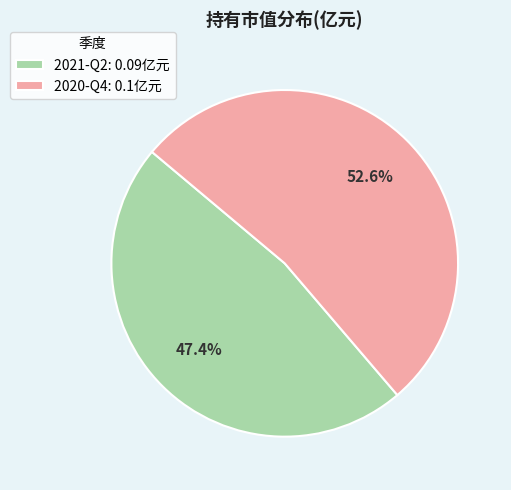

What percentage is the 2020-Q4 slice, to the nearest percent?

53%